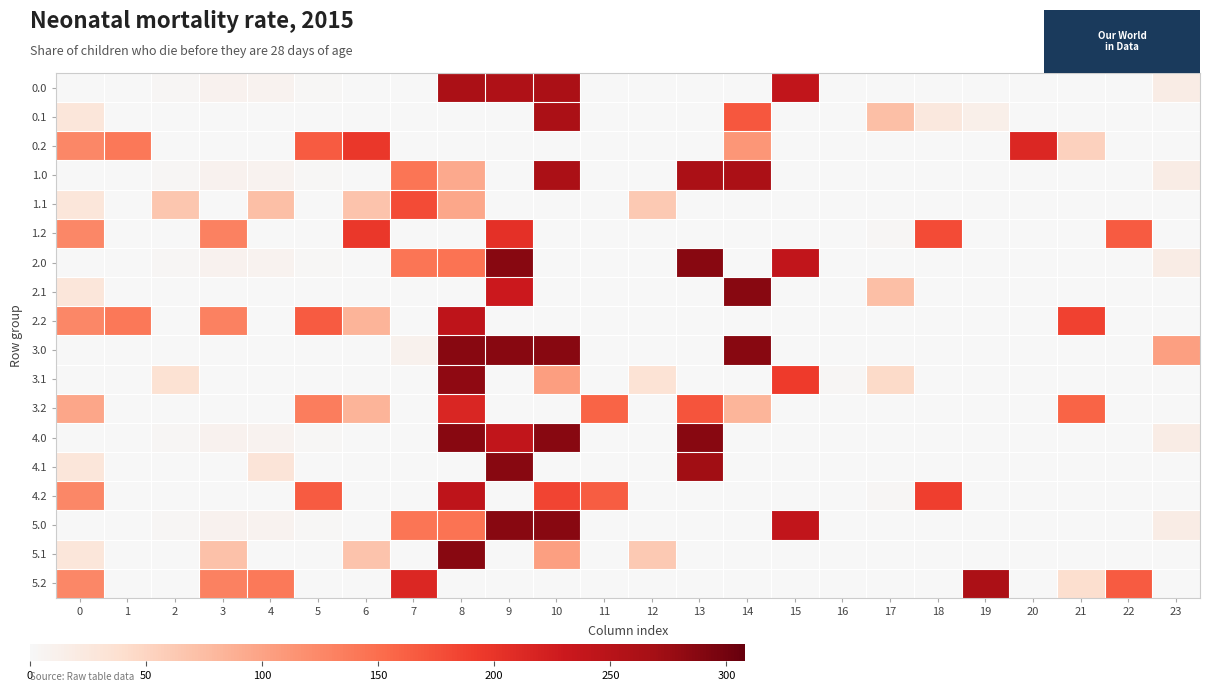

At which category is the sum across all series the highest?

8